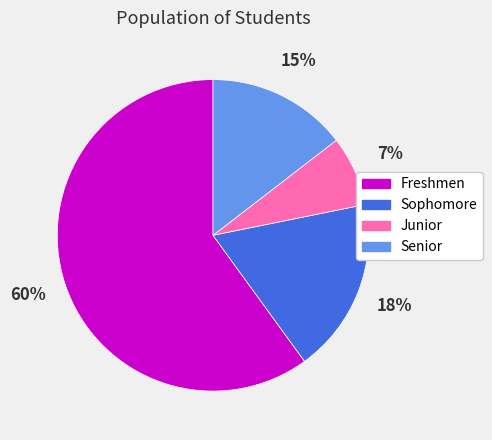

Do Sophomore and Junior together represent more than half of the pie?

No